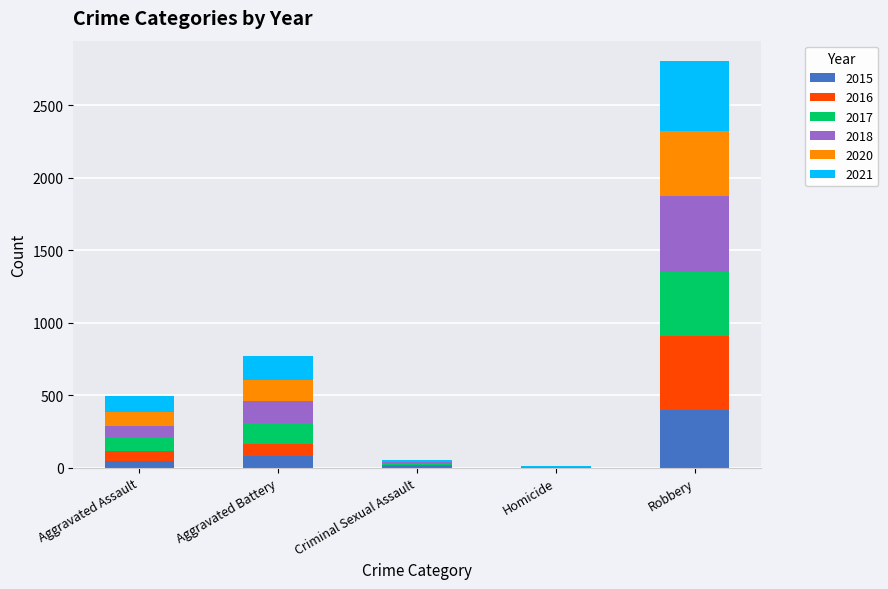

What is the total value across all series at Robbery?

2805